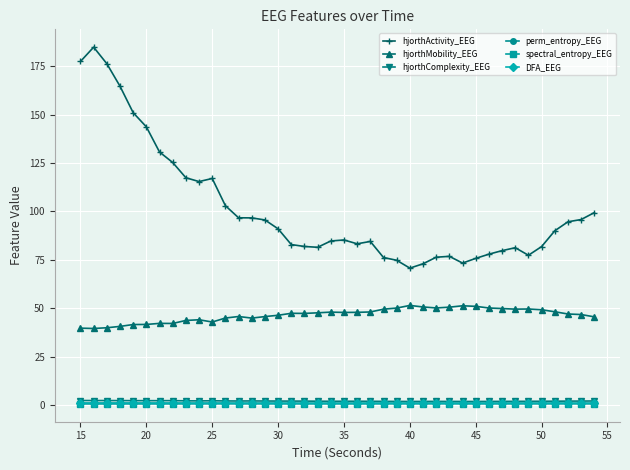

What is the average value of the DFA_EEG series?

1.0